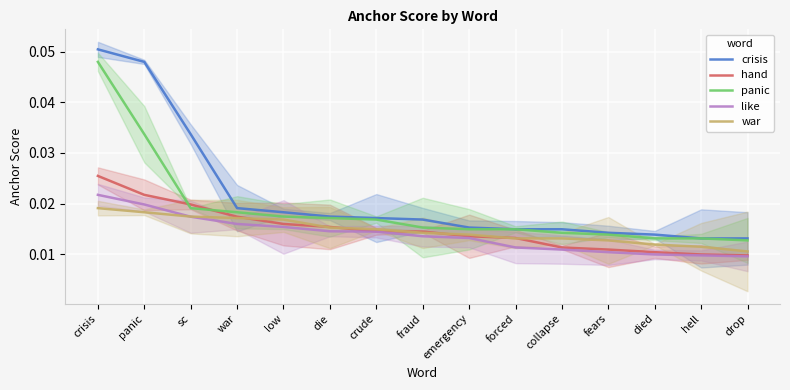

What is the label of the 15th point from the left?

drop